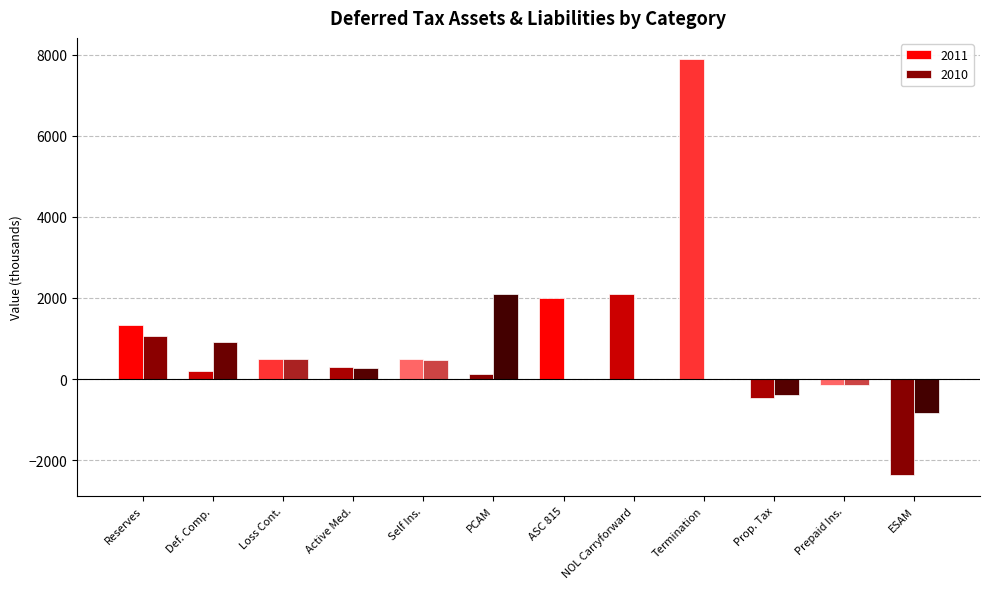

How many data points in 2011 are above 189?

8